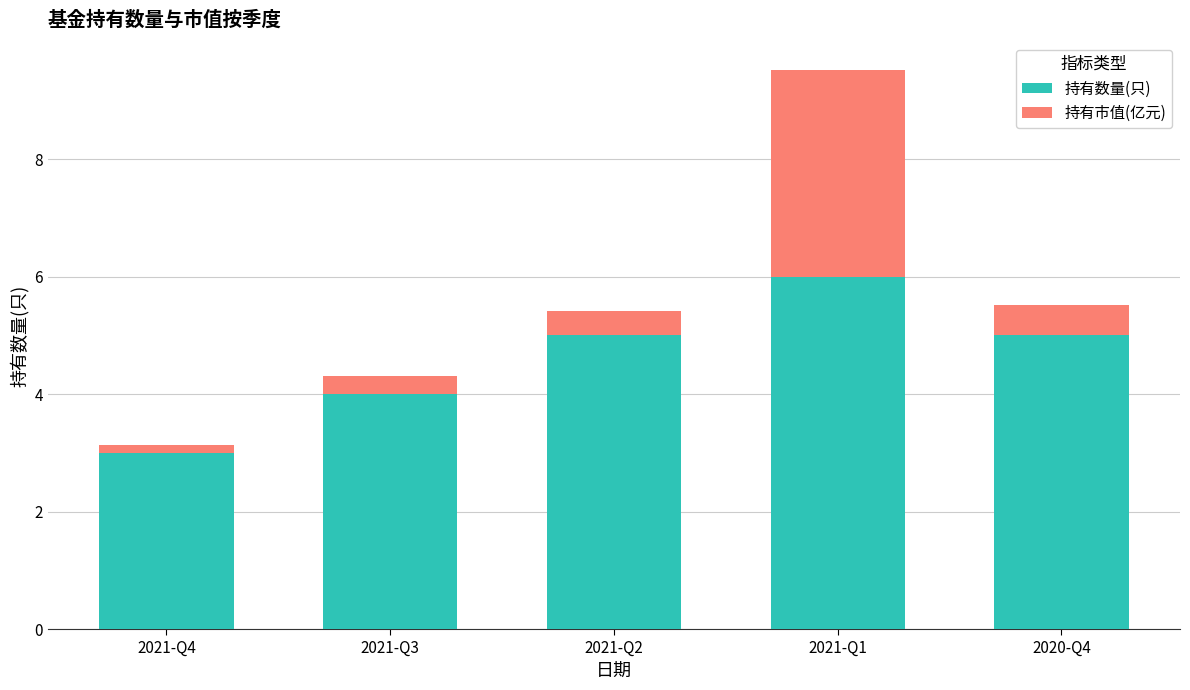

How many series are shown in this chart?

2